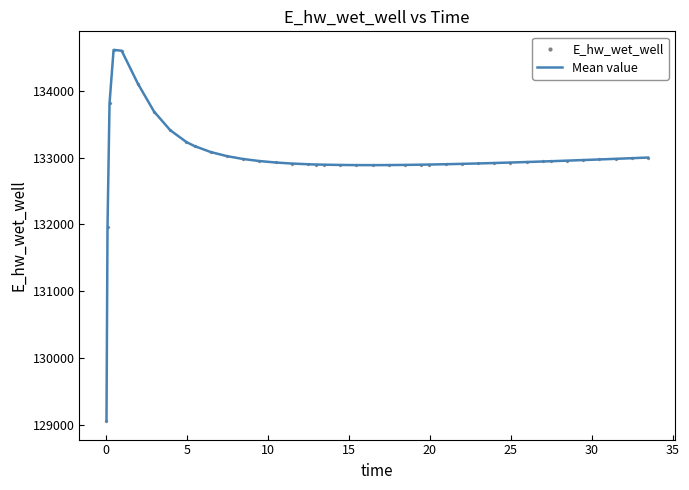

What is the difference between the maximum and minimum values?

5545.5